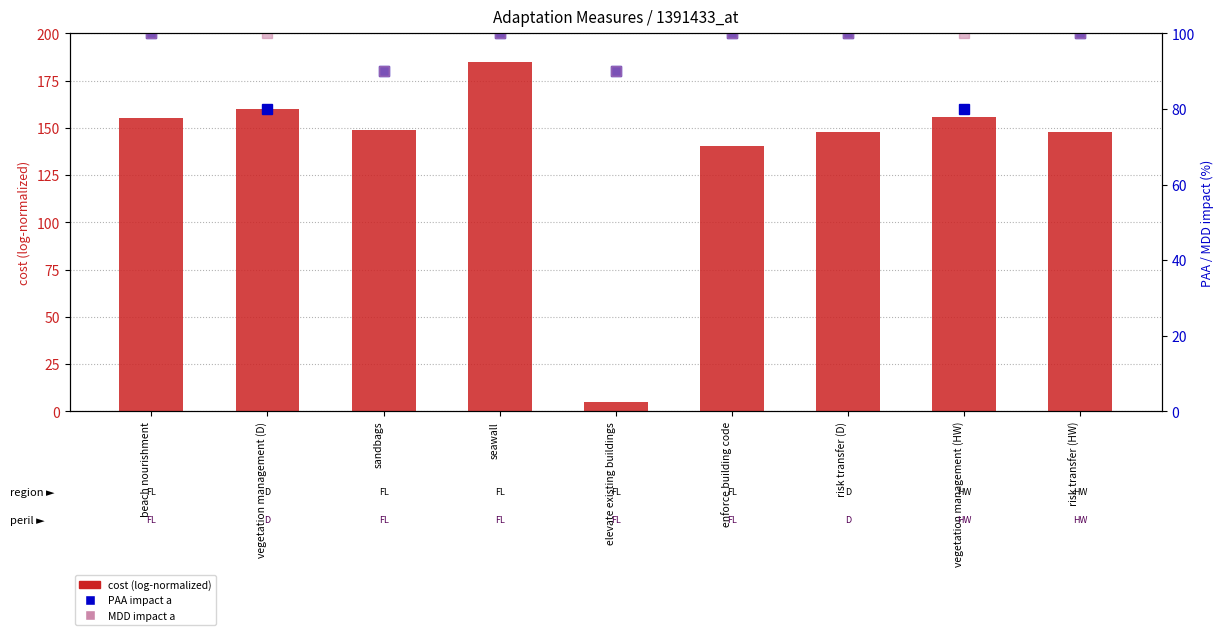

True or false: MDD impact a has a value of 90.0 at elevate existing buildings.

True